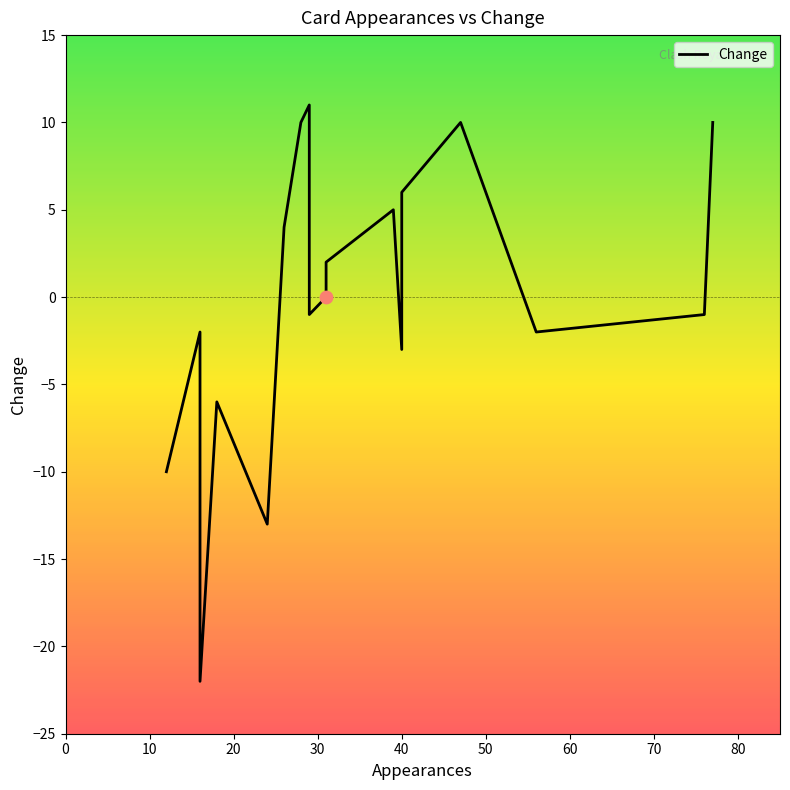

What is the change in value from 0 to 30?

-12